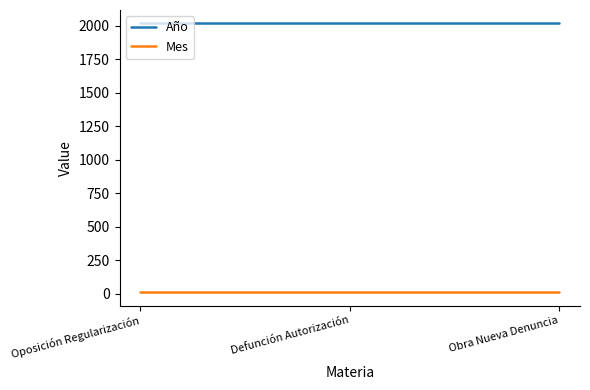

What is the minimum value for Año?

2018